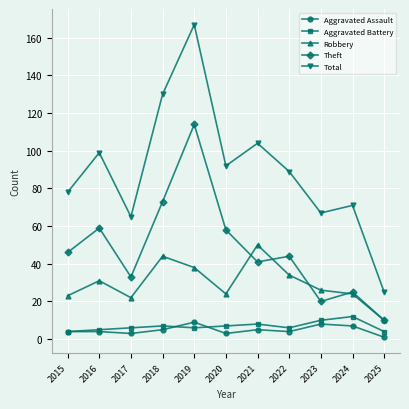

Which series has the largest total across all categories?

Total